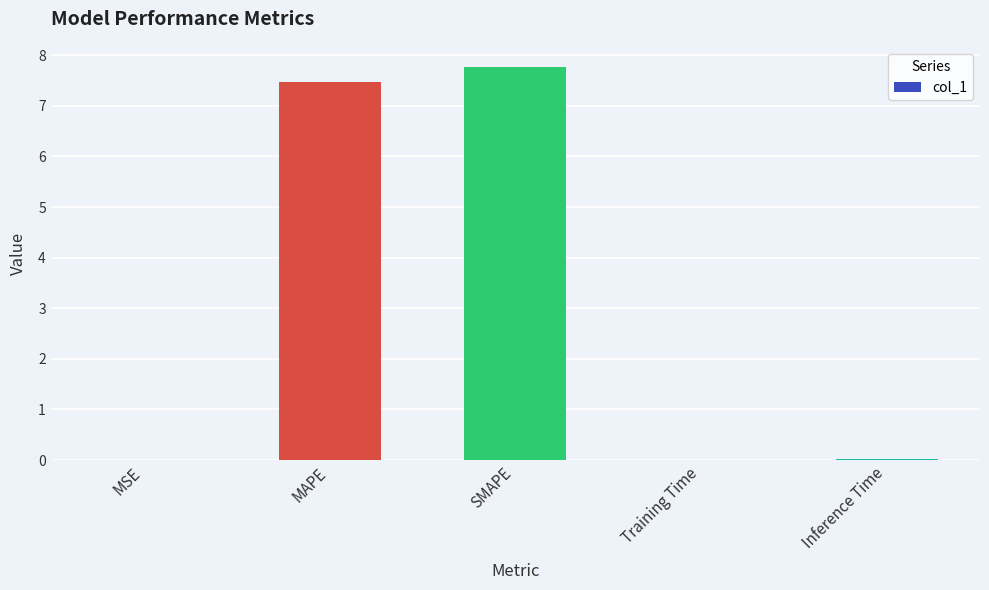

What is the change in value from MAPE to SMAPE?

+0.3